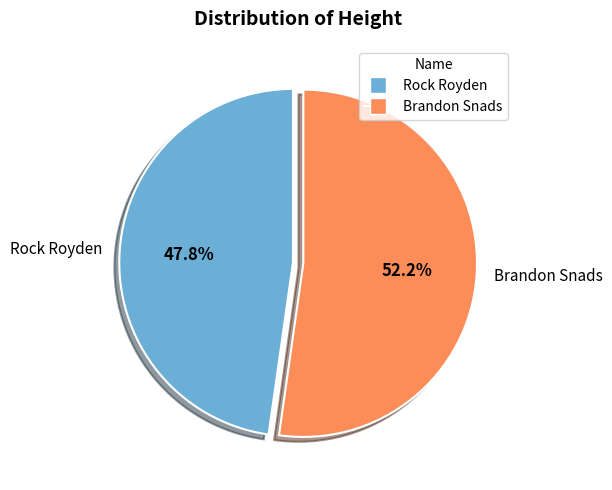

To the nearest percent, what percentage of the pie is Rock Royden?

48%